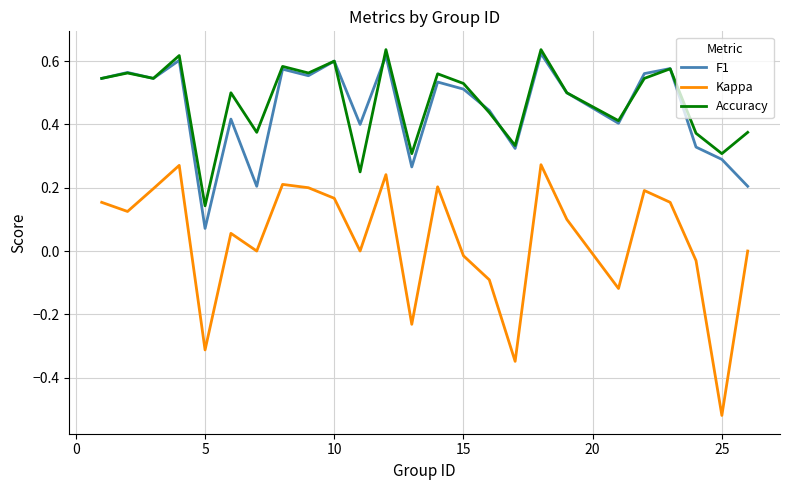

True or false: F1 and Kappa intersect in this chart.

False